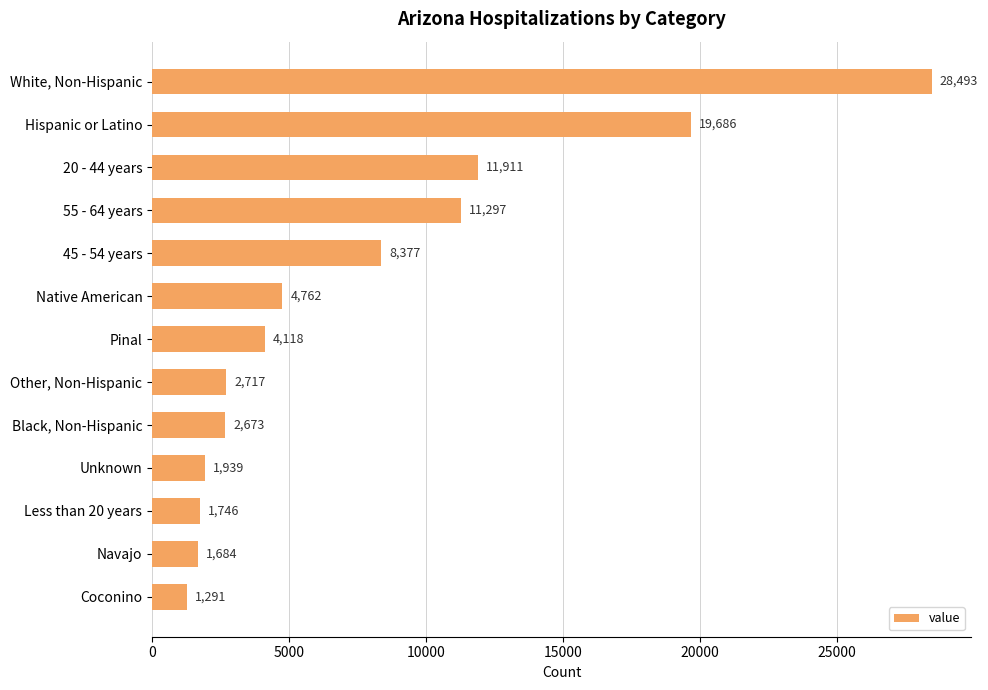

Reading top to bottom, transcribe all the data shown in this chart.

28493	19686	11911	11297	8377	4762	4118	2717	2673	1939	1746	1684	1291